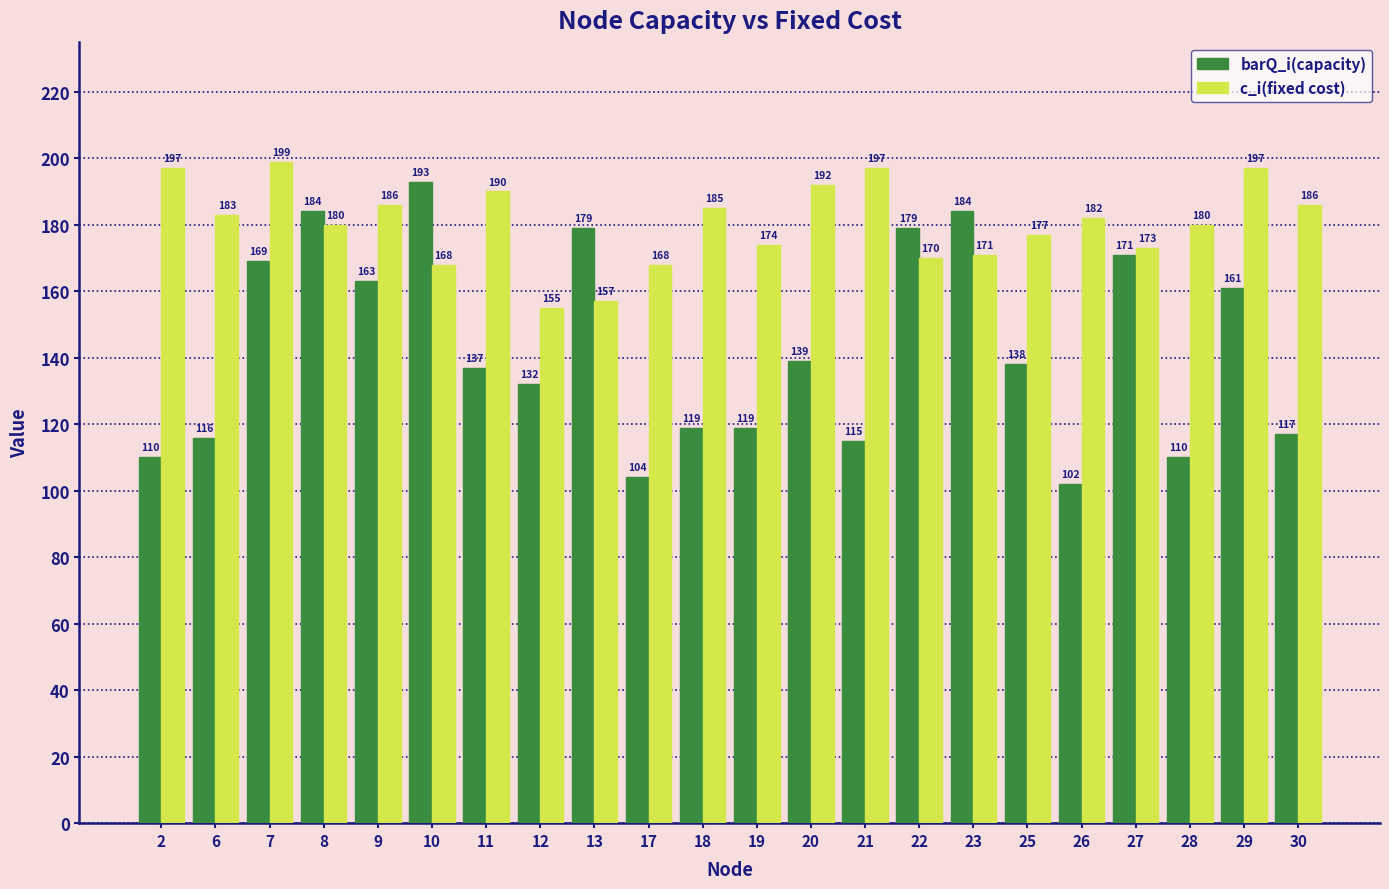

True or false: c_i(fixed cost) has a value of 205 at 12.

False